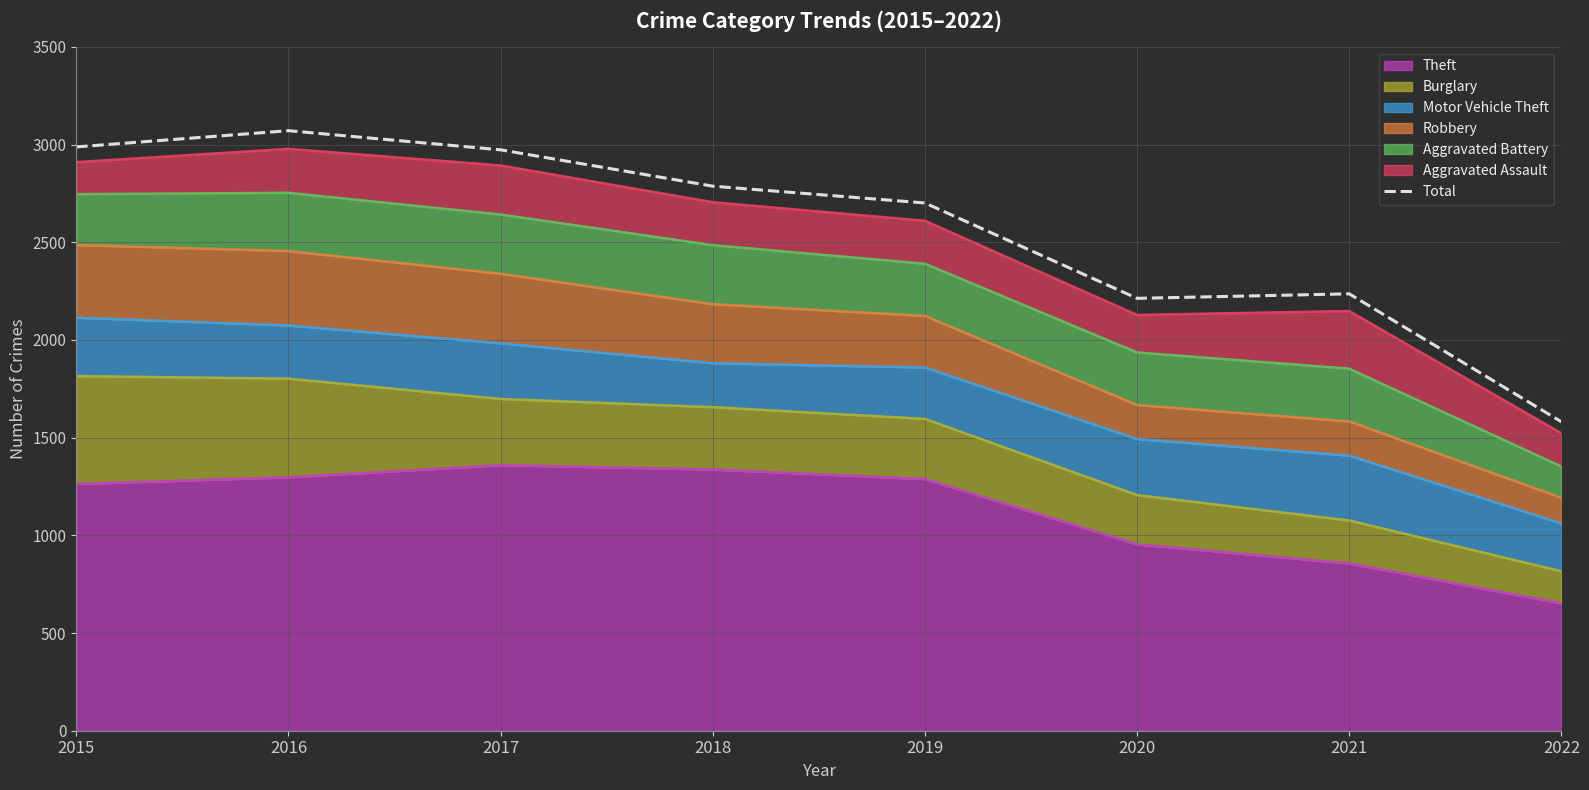

What is the ratio of the value at 2022 to the value at 2016?

0.5